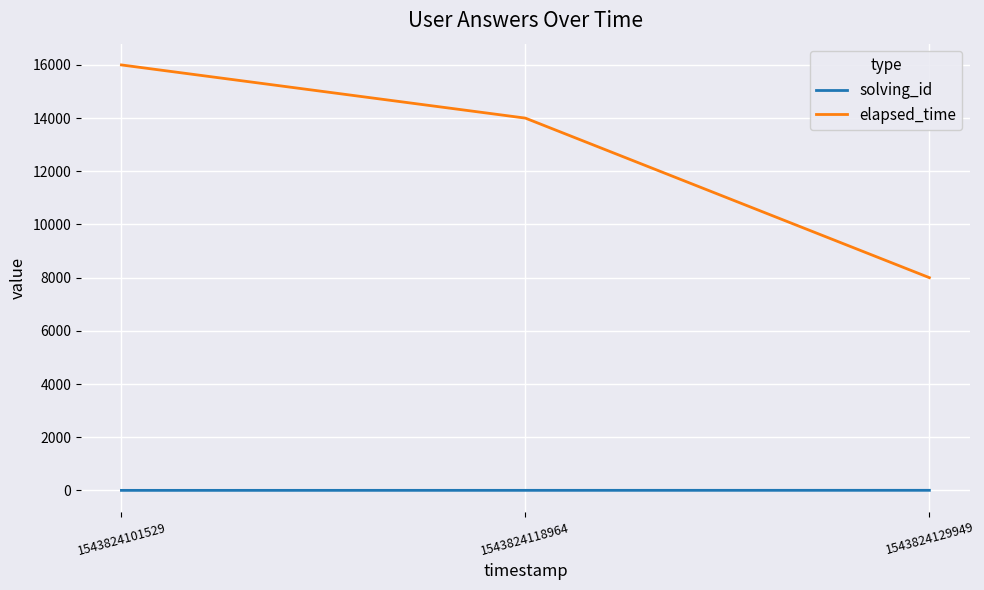

True or false: elapsed_time has a value of 8000 at 1543824129949.

True